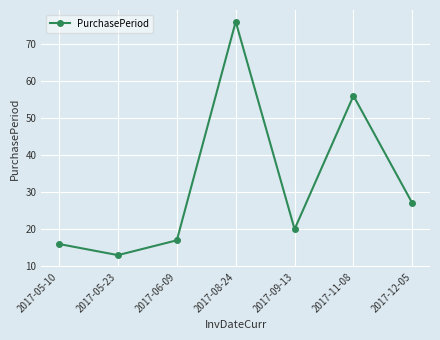

At which category does the data reach its first local valley?

2017-05-23